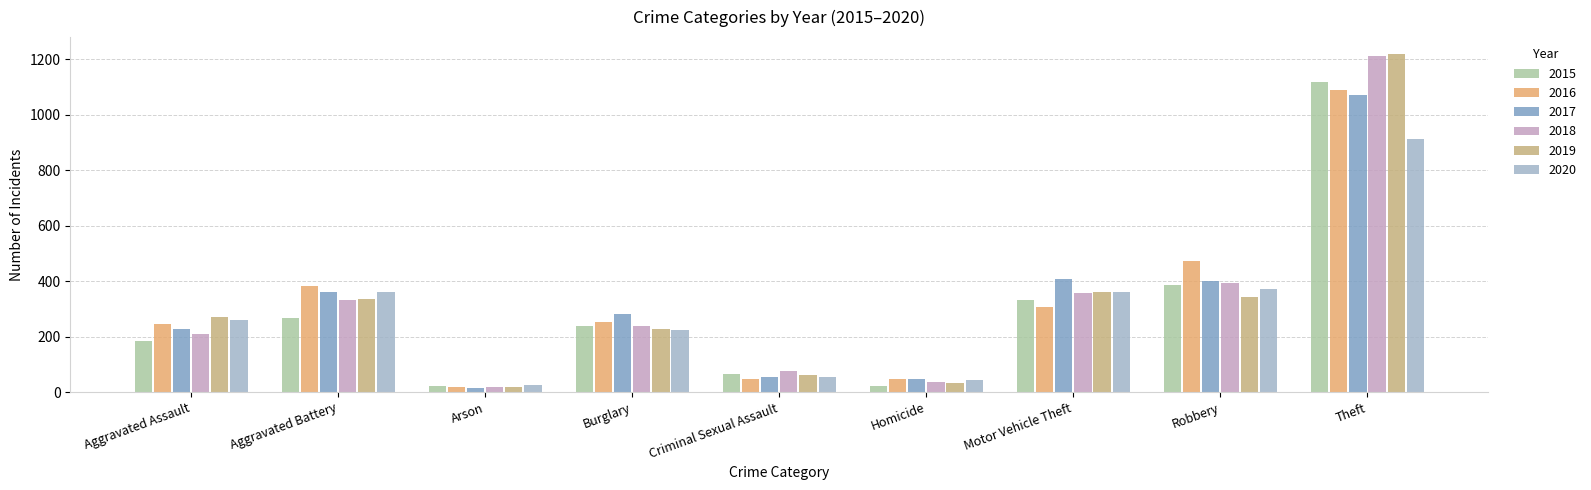

The 2020 series shows 210 at Aggravated Battery. True or false?

False